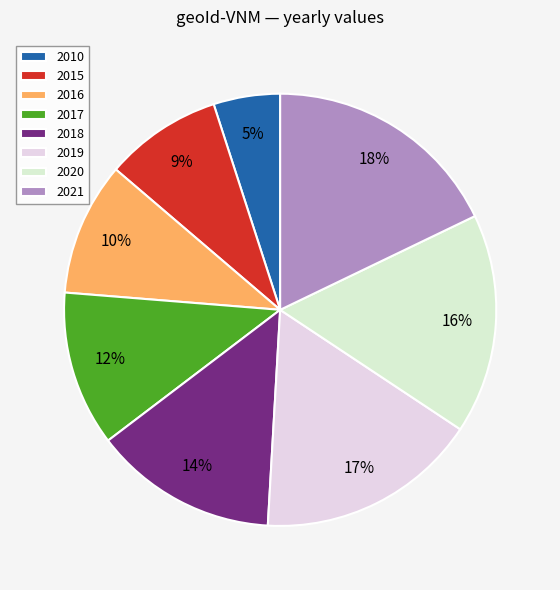

Do 2017 and 2016 together represent more than half of the pie?

No